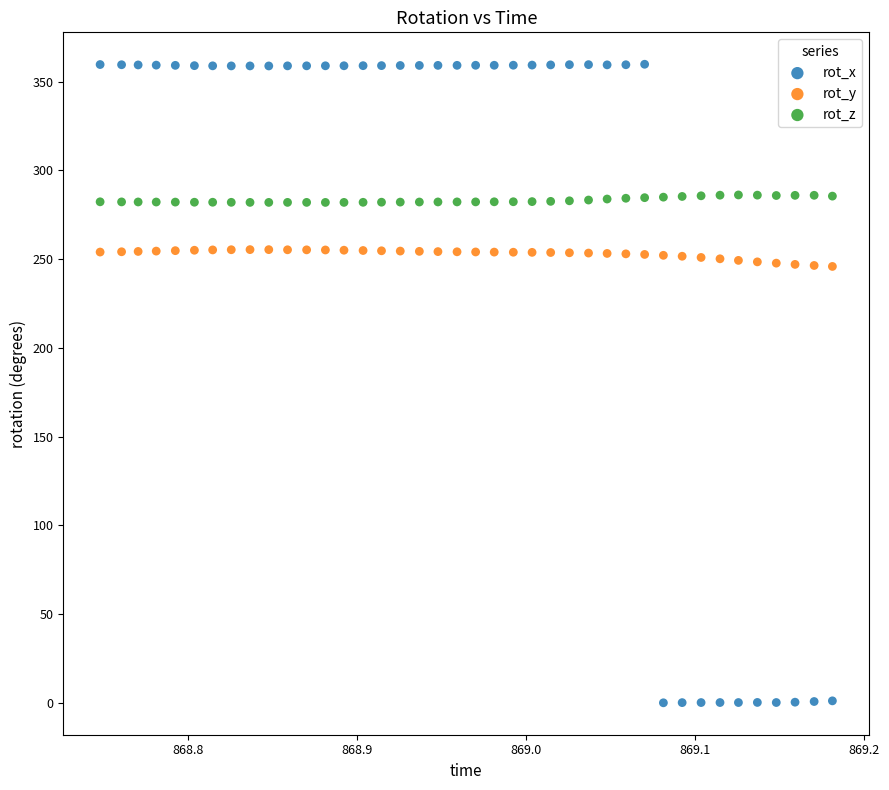

What are all the series names shown in the legend?

rot_x, rot_y, rot_z